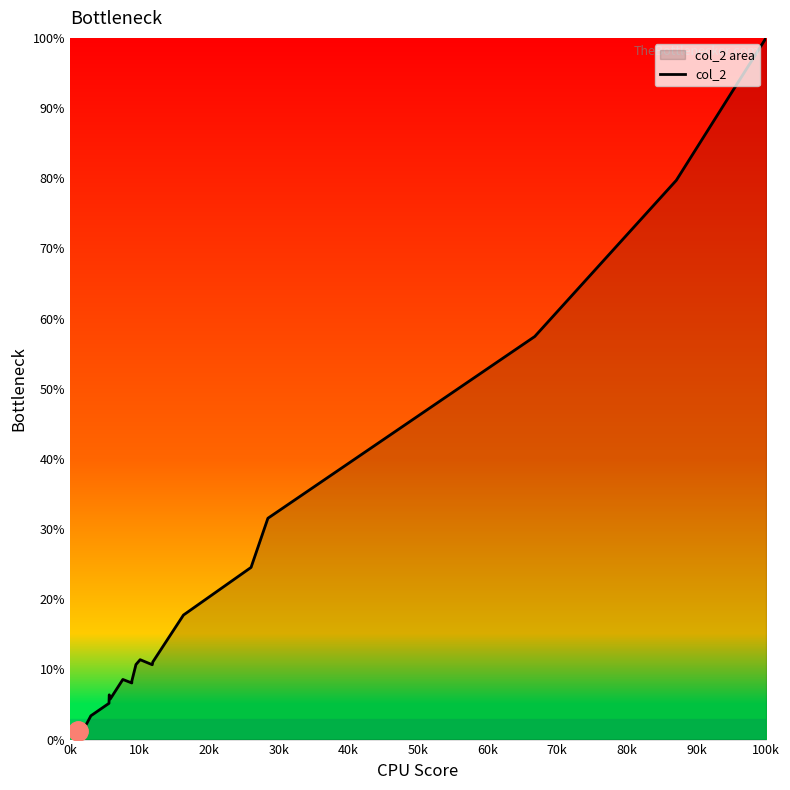

What is the difference between the maximum and minimum values?

98.8